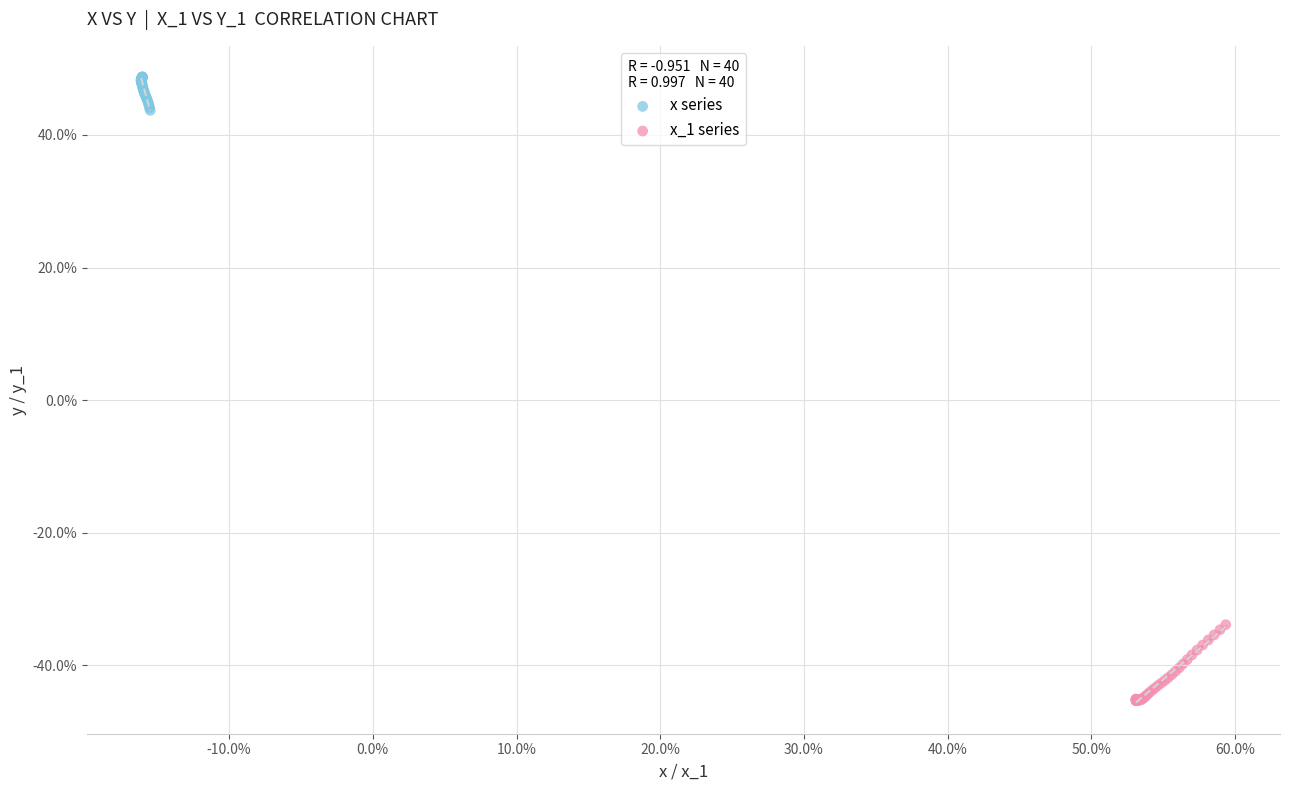

Which series reaches the minimum Y coordinate?

x_1 series